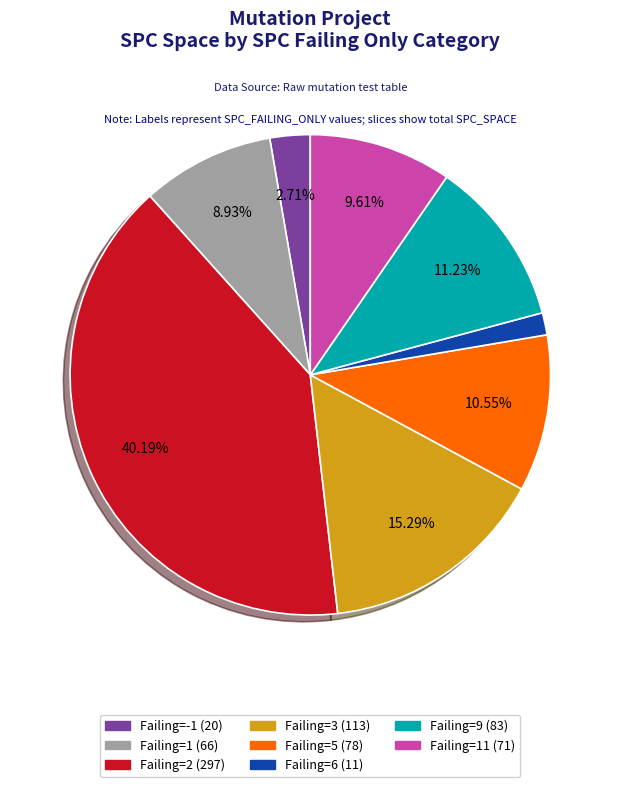

Is there a majority slice in this chart?

No